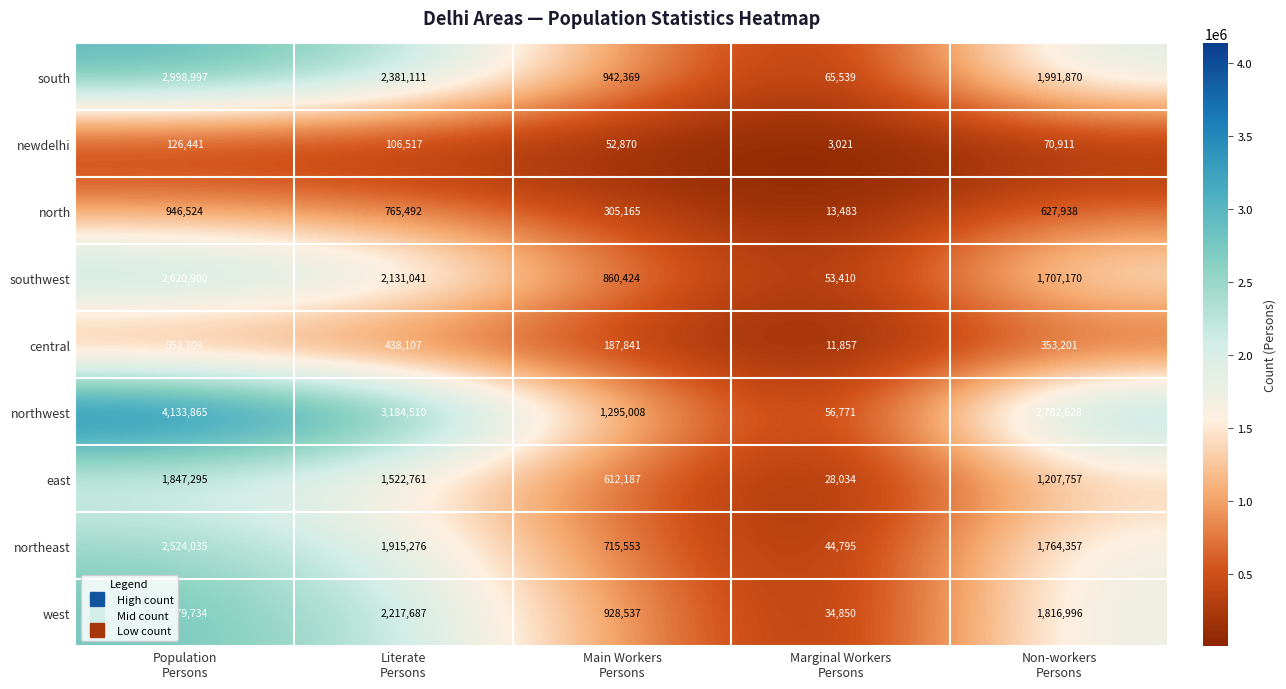

What is the highest value of the northeast series?

2524035